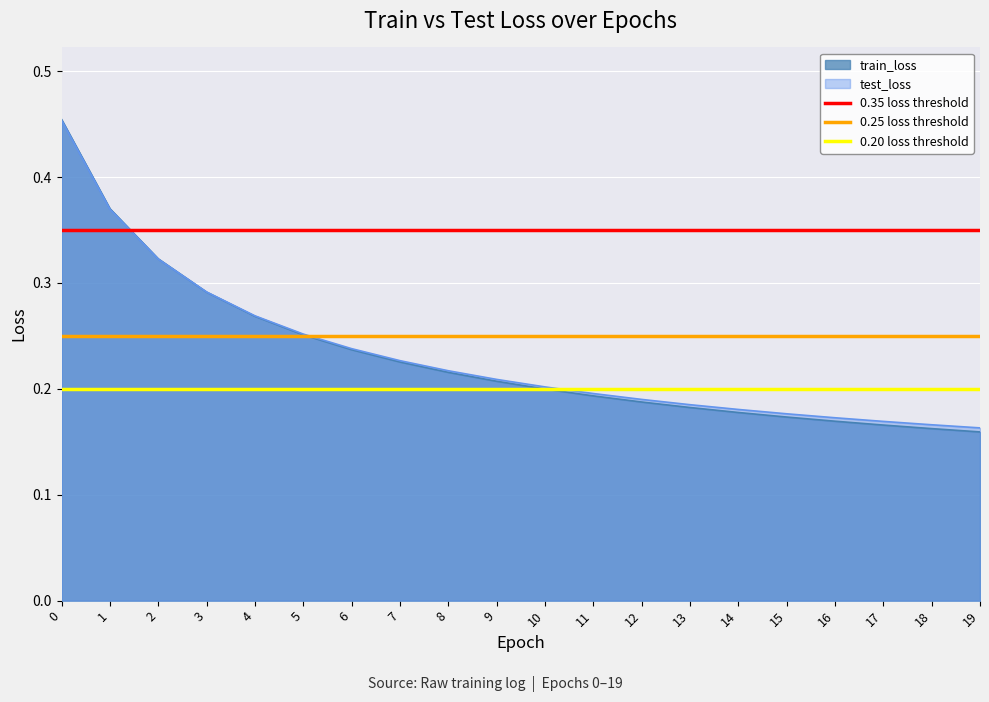

What is the total value across all series at 1?

0.8